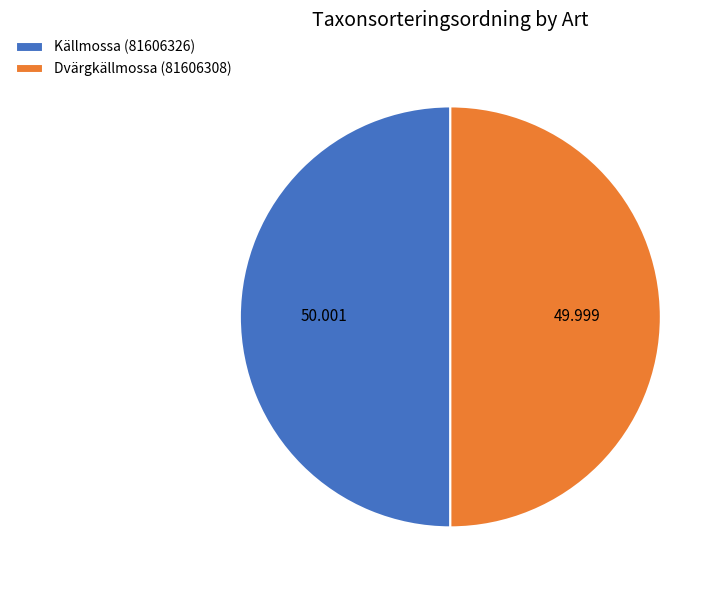

Is the sum of Källmossa (81606326) and Dvärgkällmossa (81606308) greater than half?

Yes